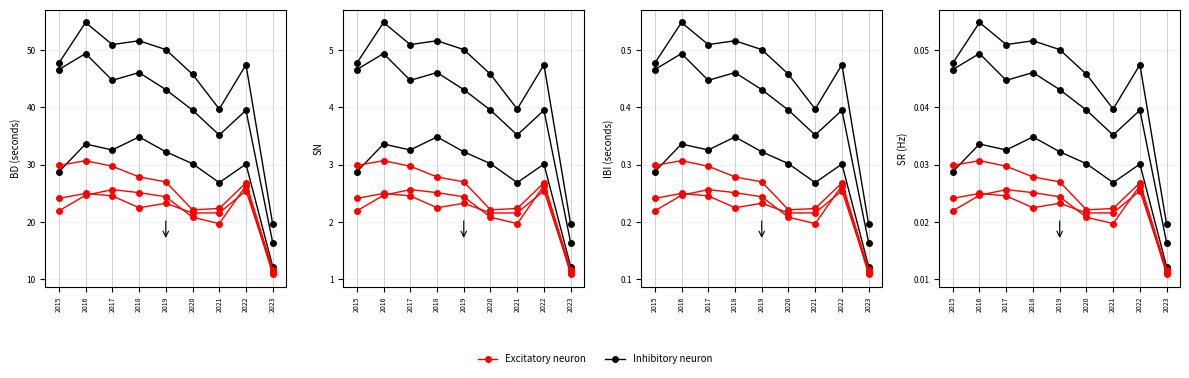

Reading left to right, extract all data points from this chart.

Inhibitory neuron: 0.0	0.1	0.1	0.1	0.1	0.0	0.0	0.0	0.0
Excitatory neuron: 0.0	0.0	0.0	0.0	0.0	0.0	0.0	0.0	0.0